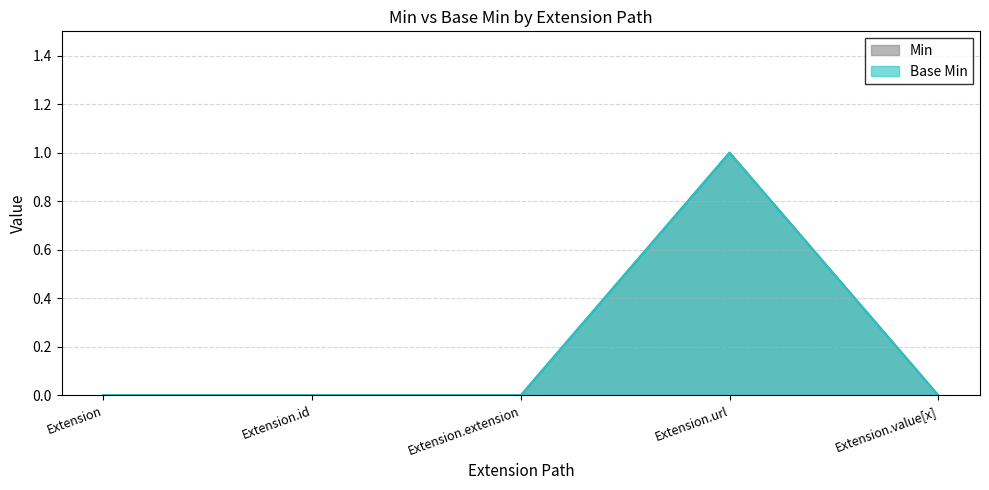

Reading left to right, list all the values displayed in this chart.

Min: 0	0	0	1	0
Base Min: 0	0	0	1	0